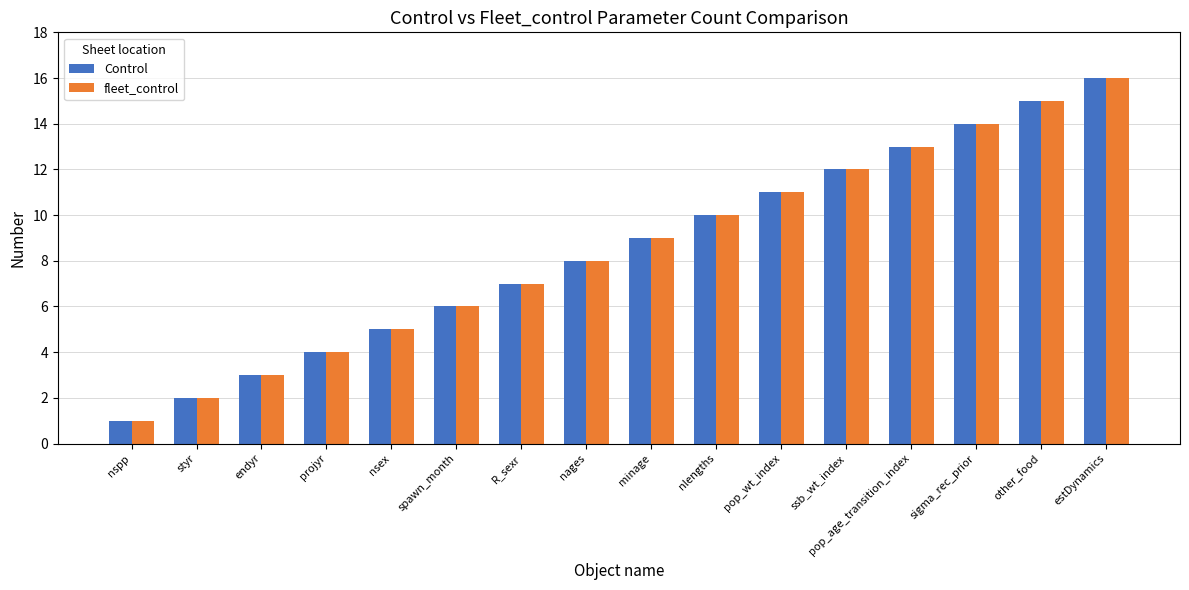

Does the chart contain any negative values?

No